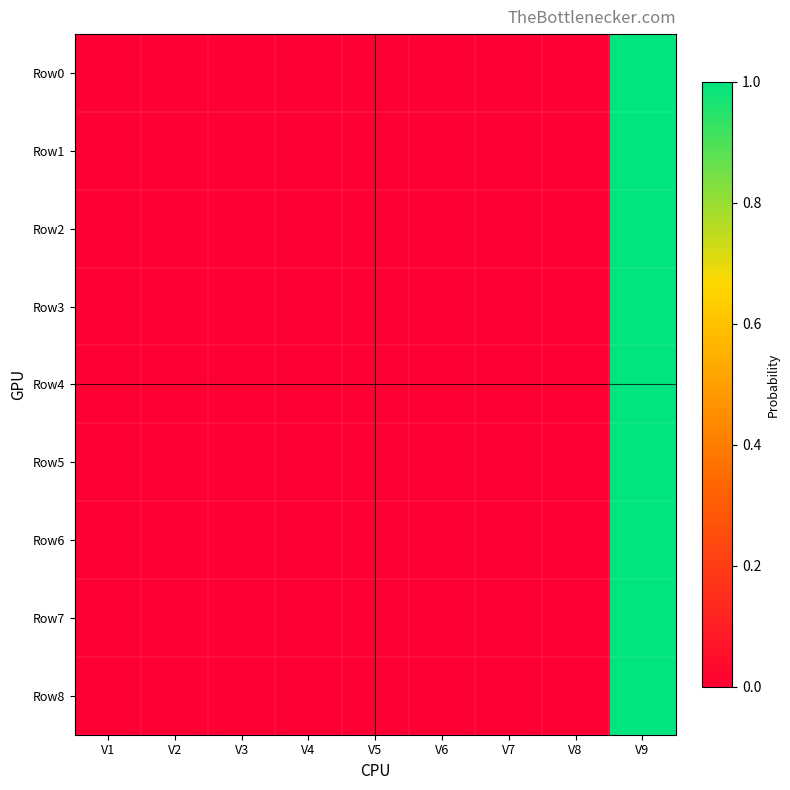

Reading right to left, what are all the values shown in this chart?

Row0: V9=1.0	V8=0.0	V7=0.0	V6=0.0	V5=0.0	V4=0.0	V3=0.0	V2=0.0	V1=0.0
Row1: V9=1.0	V8=0.0	V7=0.0	V6=0.0	V5=0.0	V4=0.0	V3=0.0	V2=0.0	V1=0.0
Row2: V9=1.0	V8=0.0	V7=0.0	V6=0.0	V5=0.0	V4=0.0	V3=0.0	V2=0.0	V1=0.0
Row3: V9=1.0	V8=0.0	V7=0.0	V6=0.0	V5=0.0	V4=0.0	V3=0.0	V2=0.0	V1=0.0
Row4: V9=1.0	V8=0.0	V7=0.0	V6=0.0	V5=0.0	V4=0.0	V3=0.0	V2=0.0	V1=0.0
Row5: V9=1.0	V8=0.0	V7=0.0	V6=0.0	V5=0.0	V4=0.0	V3=0.0	V2=0.0	V1=0.0
Row6: V9=1.0	V8=0.0	V7=0.0	V6=0.0	V5=0.0	V4=0.0	V3=0.0	V2=0.0	V1=0.0
Row7: V9=1.0	V8=0.0	V7=0.0	V6=0.0	V5=0.0	V4=0.0	V3=0.0	V2=0.0	V1=0.0
Row8: V9=1.0	V8=0.0	V7=0.0	V6=0.0	V5=0.0	V4=0.0	V3=0.0	V2=0.0	V1=0.0